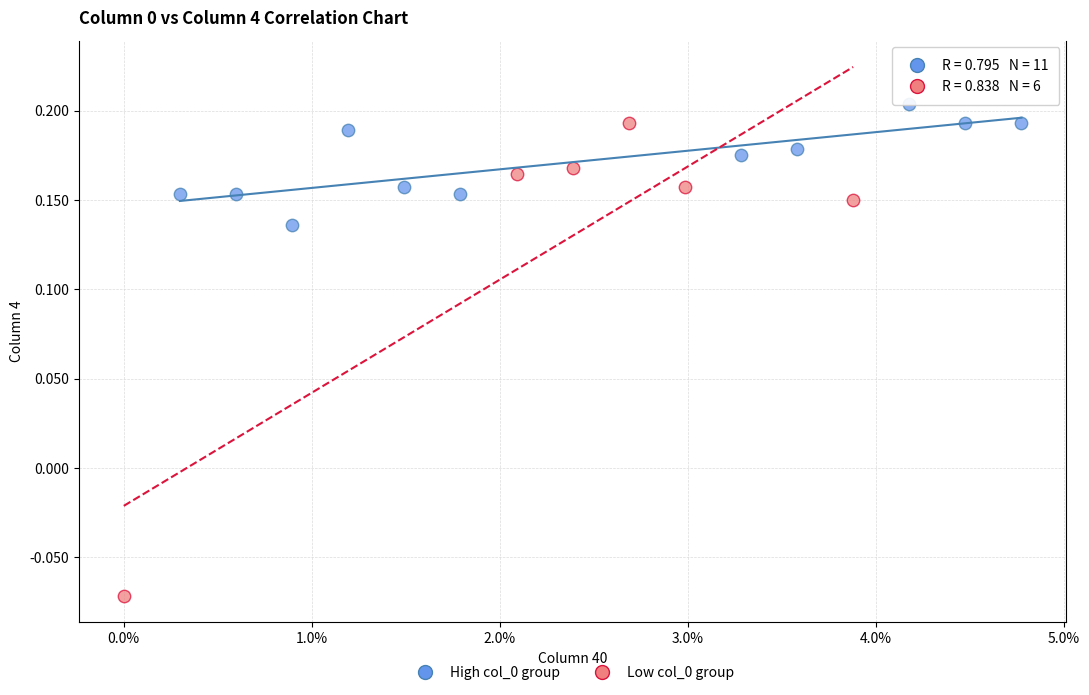

Which series has the widest spread of Y values?

Low col_0 group